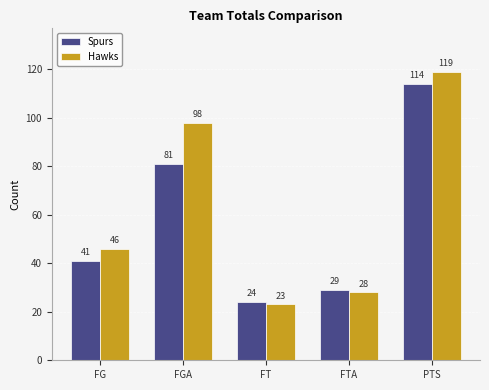

How many categories are shown in the chart?

5